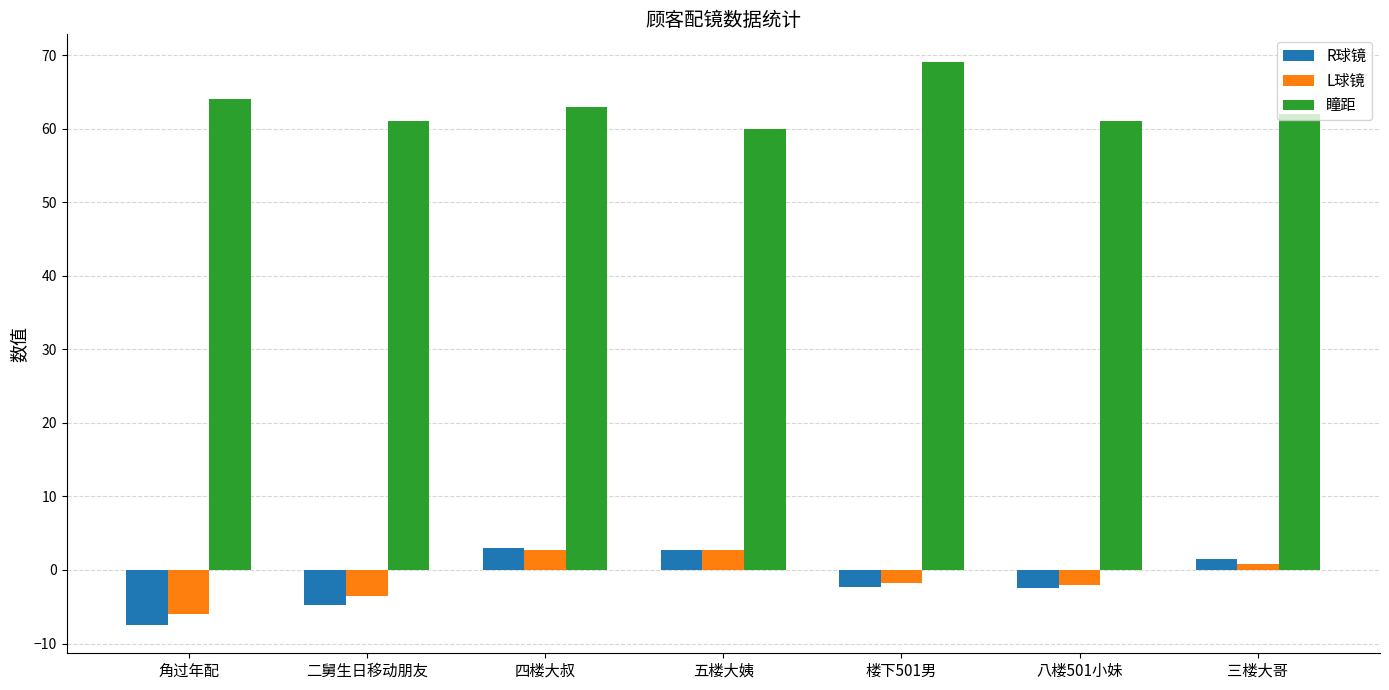

How many positive values does the L球镜 series have?

3